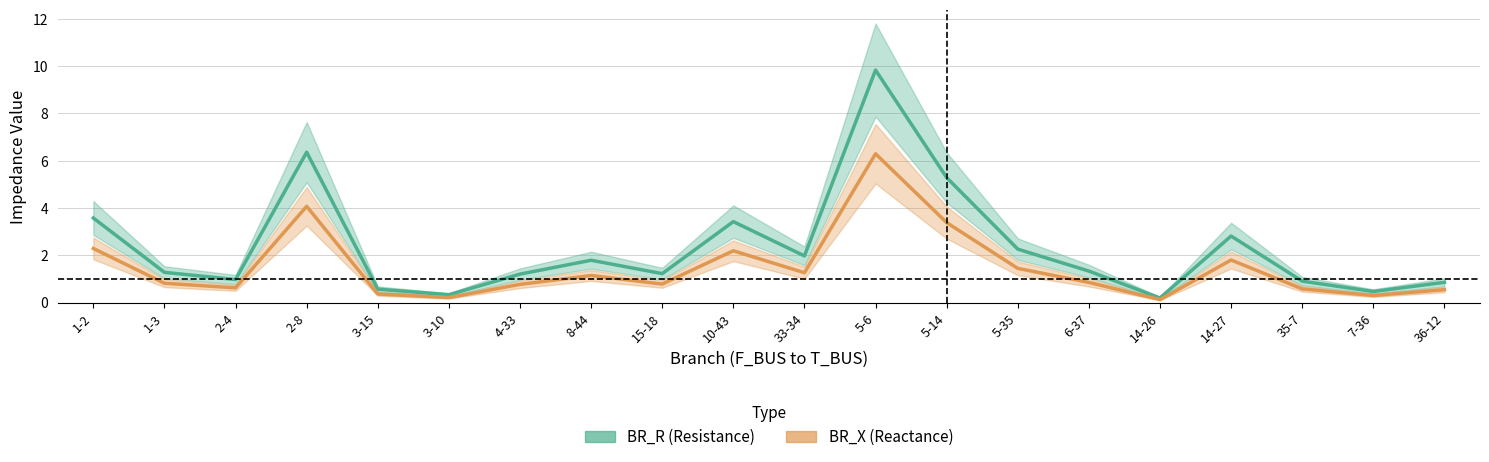

Which category has the highest value across all series?

5-6